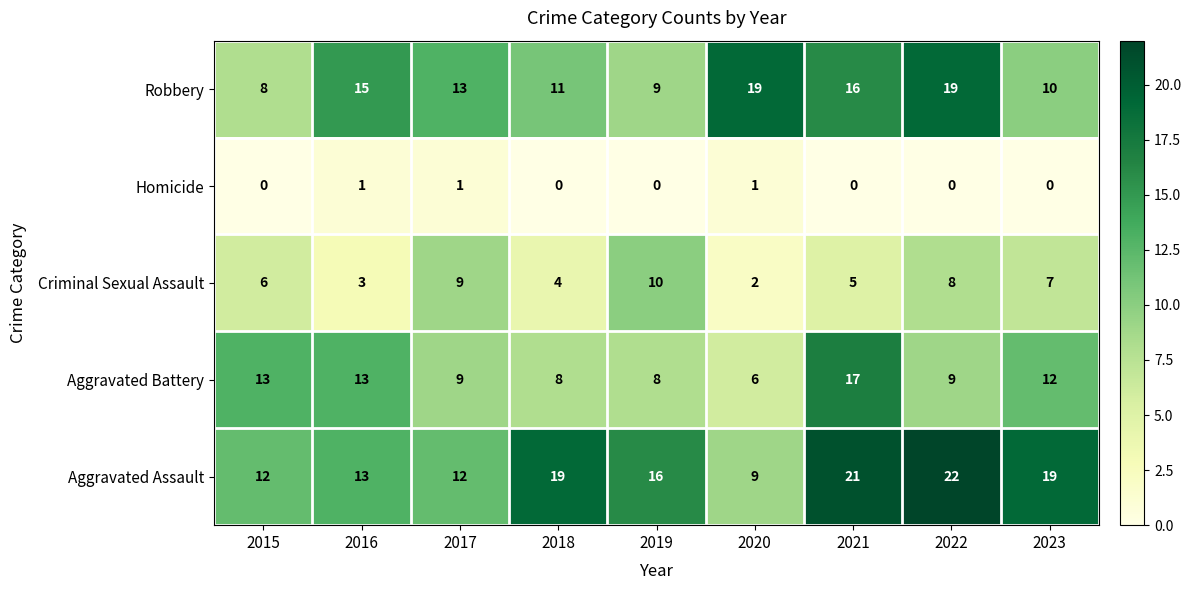

Is it true that Robbery equals 7 at 2018?

False